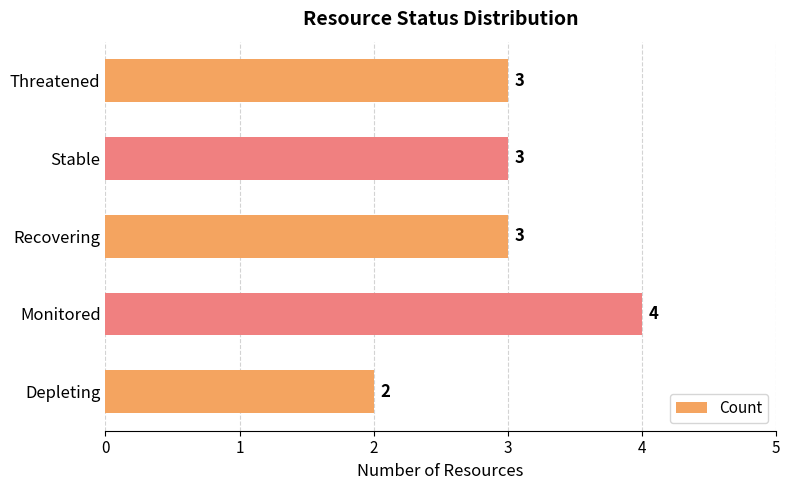

What is the difference between the maximum and minimum values?

2